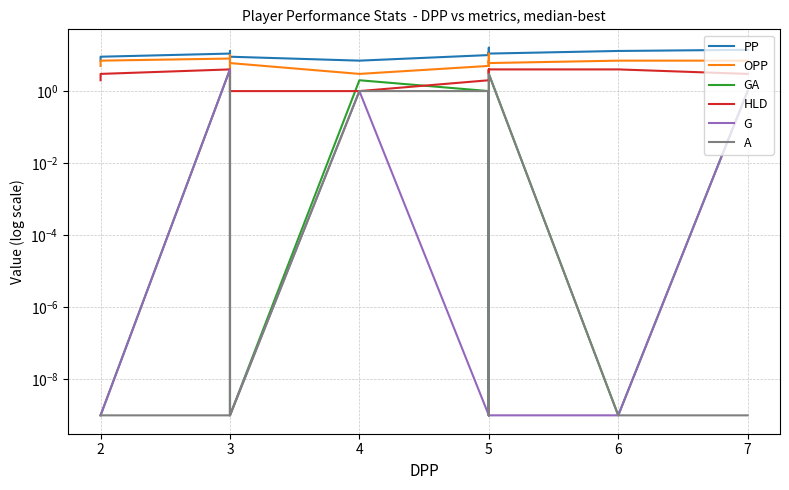

What is the average value of the GA series?

1.1